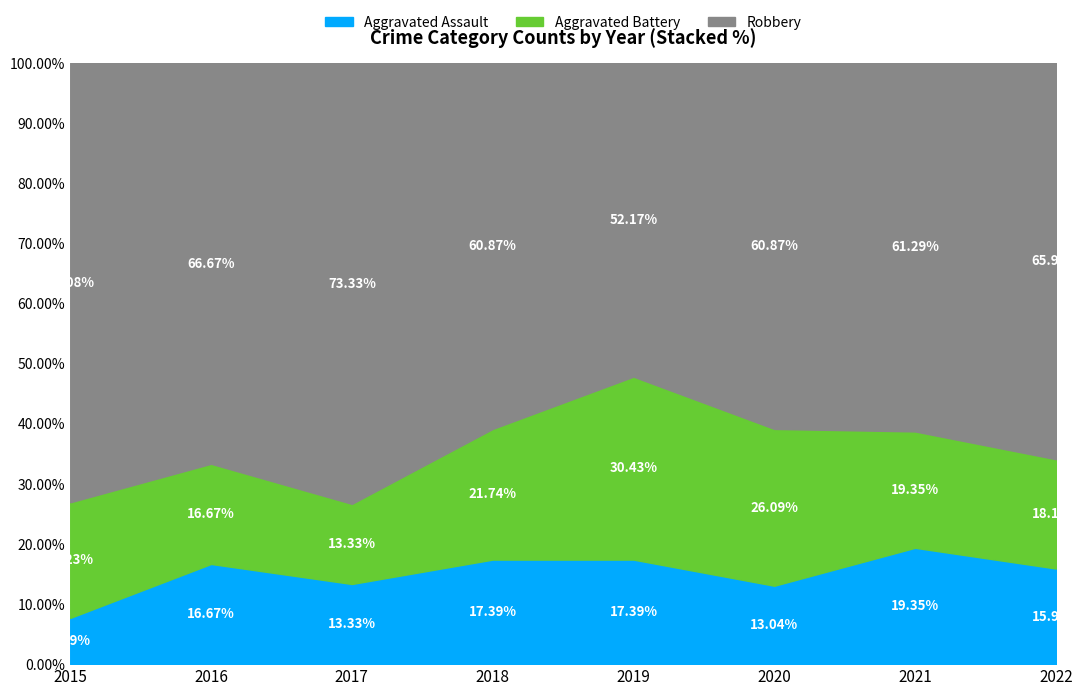

List the series in order of their peak value, lowest first.

Aggravated Assault, Aggravated Battery, Robbery